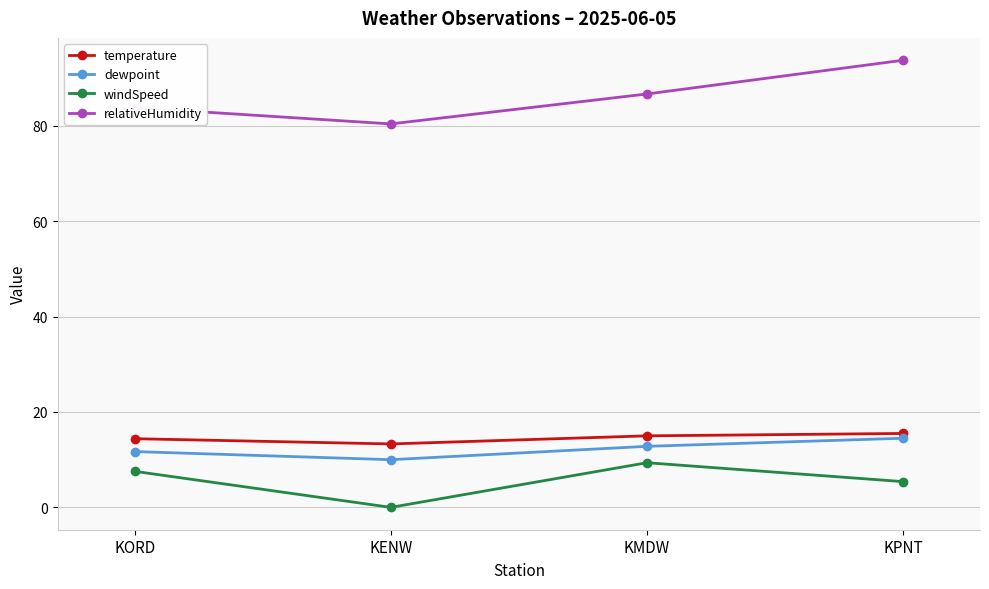

What is the label of the 3rd point from the right?

KENW